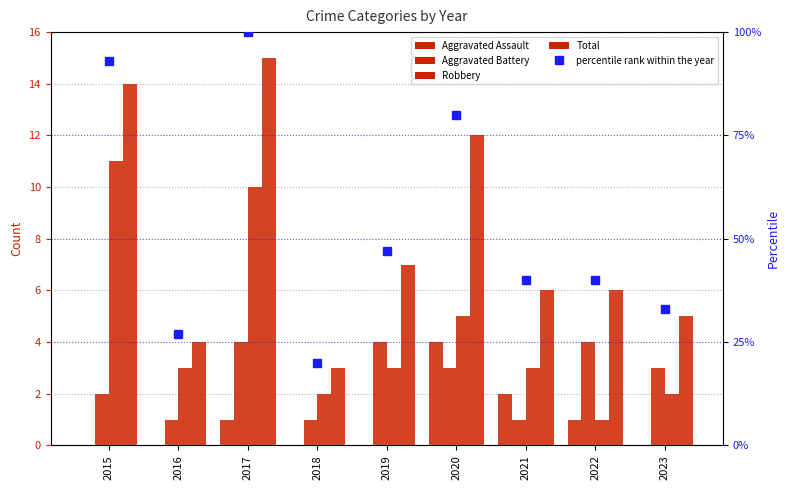

Reading left to right, what are all the values shown in this chart?

Aggravated Assault: 2015=0	2016=0	2017=1	2018=0	2019=0	2020=4	2021=2	2022=1	2023=0
Aggravated Battery: 2015=2	2016=1	2017=4	2018=1	2019=4	2020=3	2021=1	2022=4	2023=3
Robbery: 2015=11	2016=3	2017=10	2018=2	2019=3	2020=5	2021=3	2022=1	2023=2
Total: 2015=14	2016=4	2017=15	2018=3	2019=7	2020=12	2021=6	2022=6	2023=5
percentile rank within the year: 2015=93	2016=27	2017=100	2018=20	2019=47	2020=80	2021=40	2022=40	2023=33